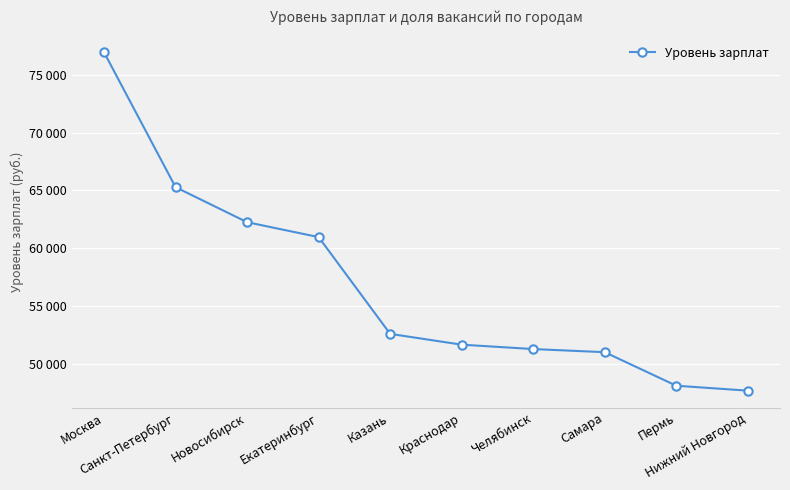

Reading left to right, extract all data points from this chart.

Москва=76970	Санкт-Петербург=65286	Новосибирск=62254	Екатеринбург=60962	Казань=52580	Краснодар=51644	Челябинск=51265	Самара=50994	Пермь=48089	Нижний Новгород=47662